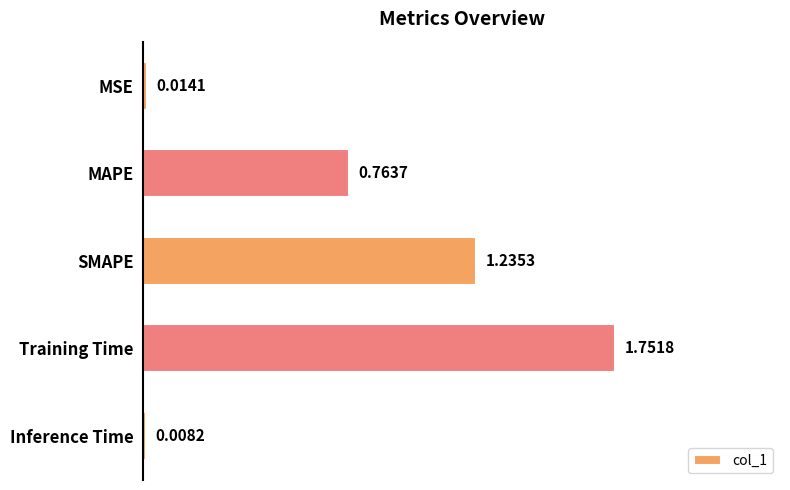

What is the label of the 4th bar from the top?

Training Time